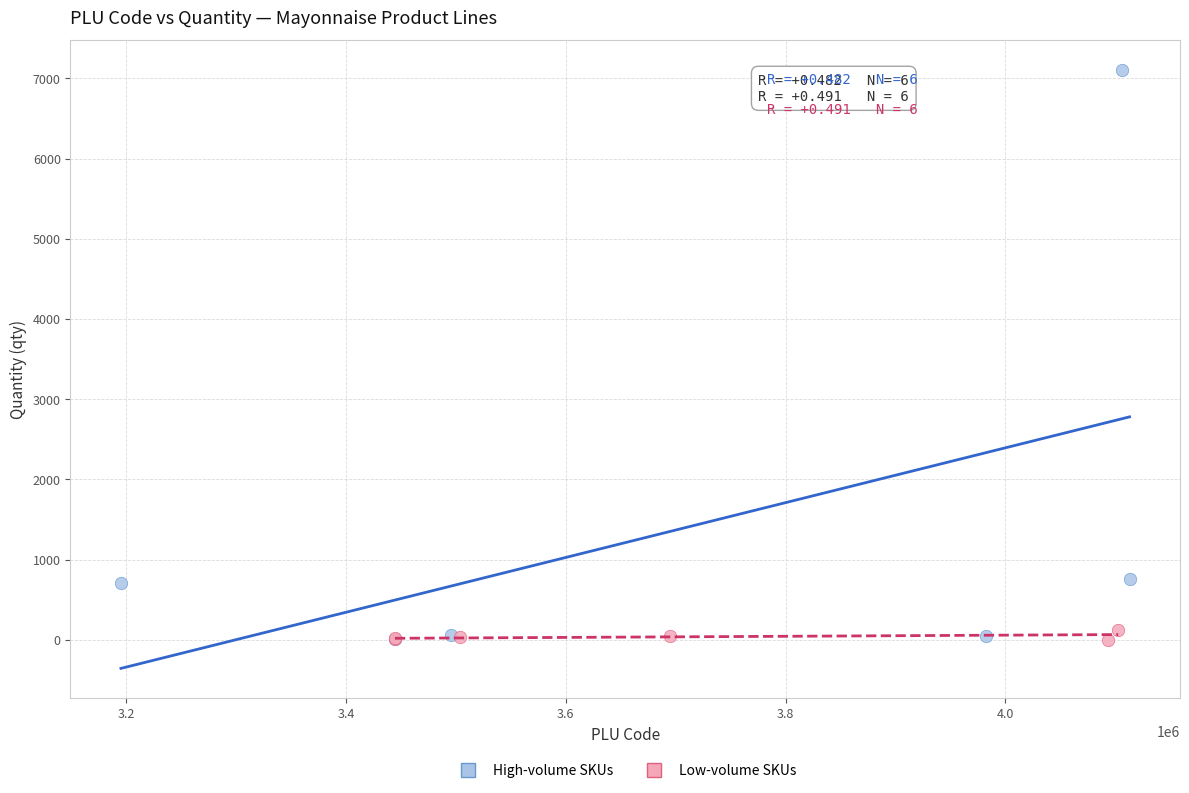

What are all the series names shown in the legend?

High-volume SKUs, Low-volume SKUs